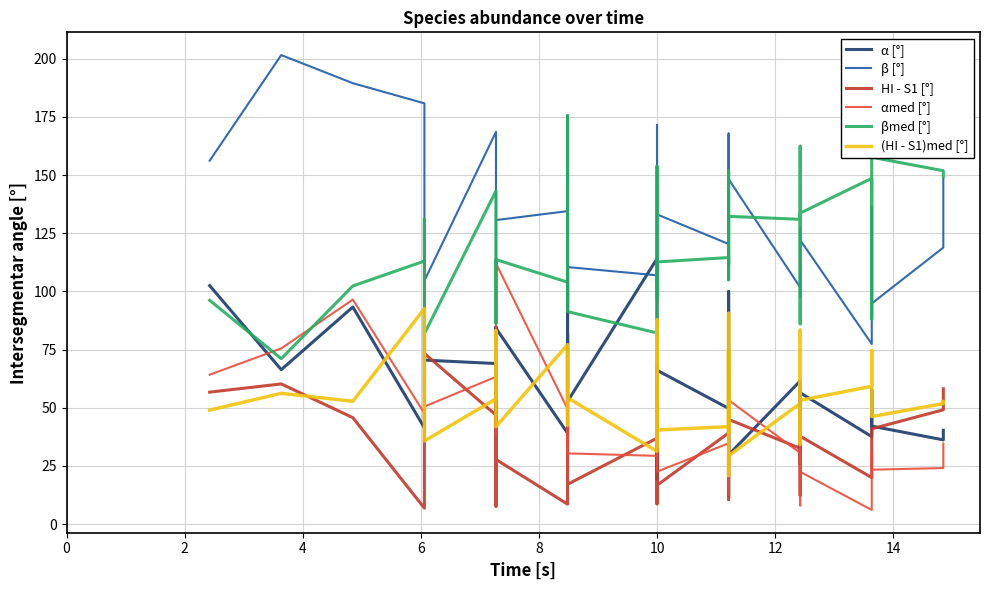

Count the number of data series in this chart.

6